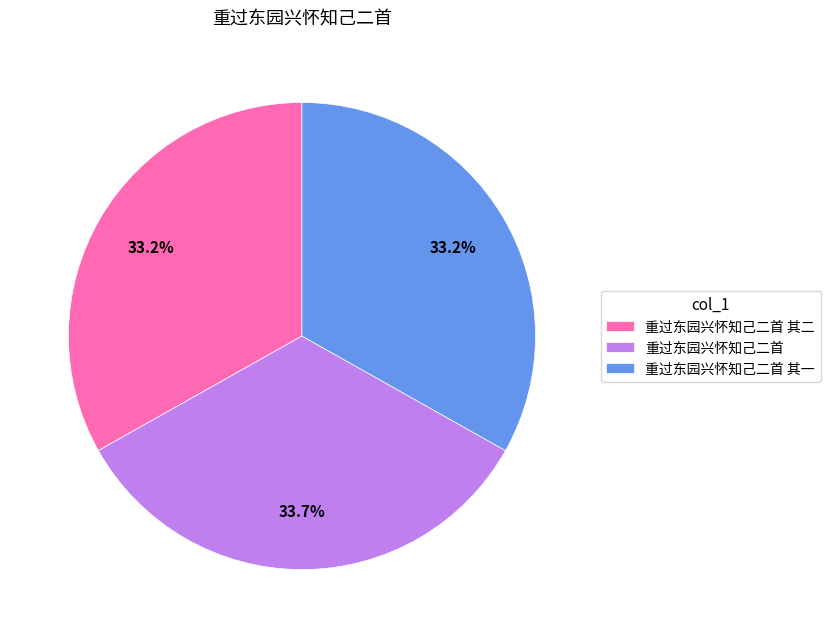

The 重过东园兴怀知己二首 其一 slice represents 48% of the pie. True or false?

False